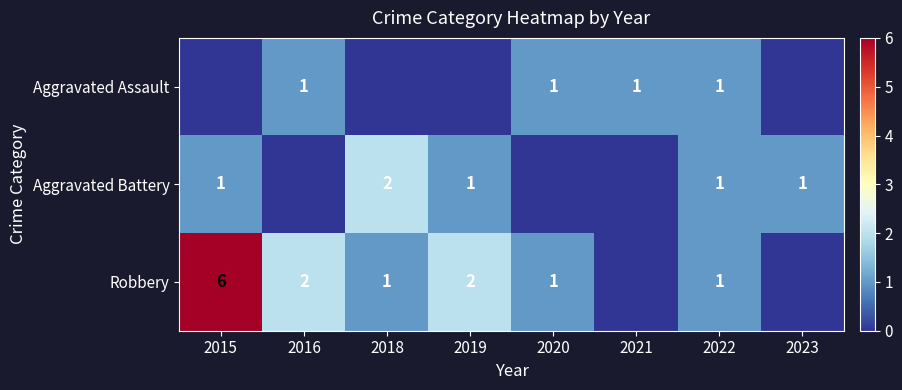

The value of Robbery at 2018 is 2. True or false?

False